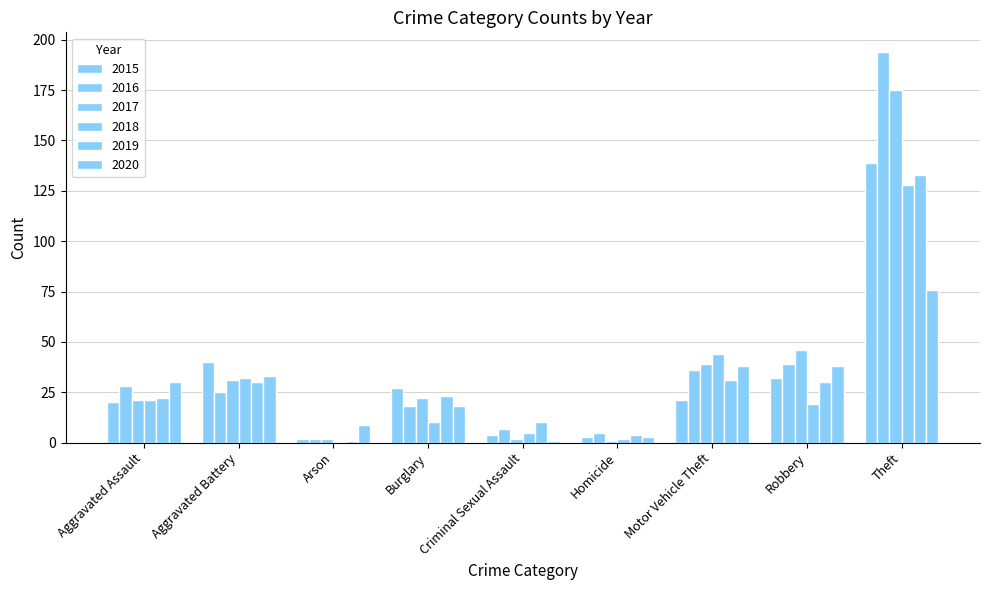

What is the difference between the 2020 values at Arson and Theft?

67